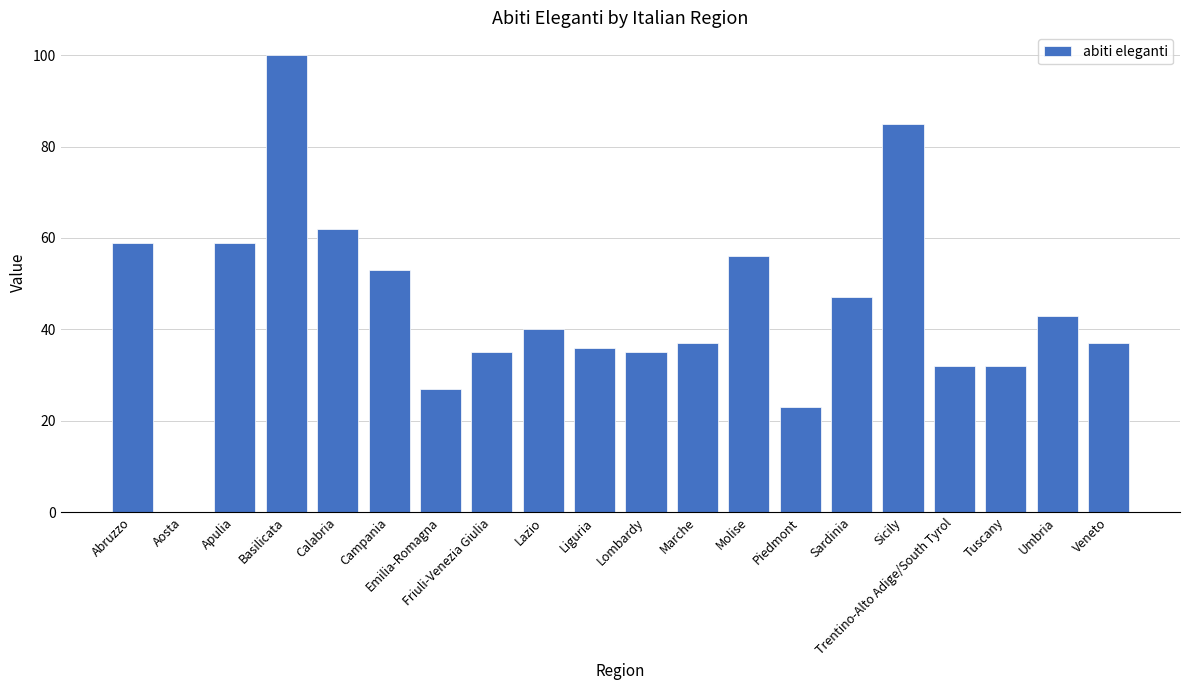

The value at Marche is 37. True or false?

True